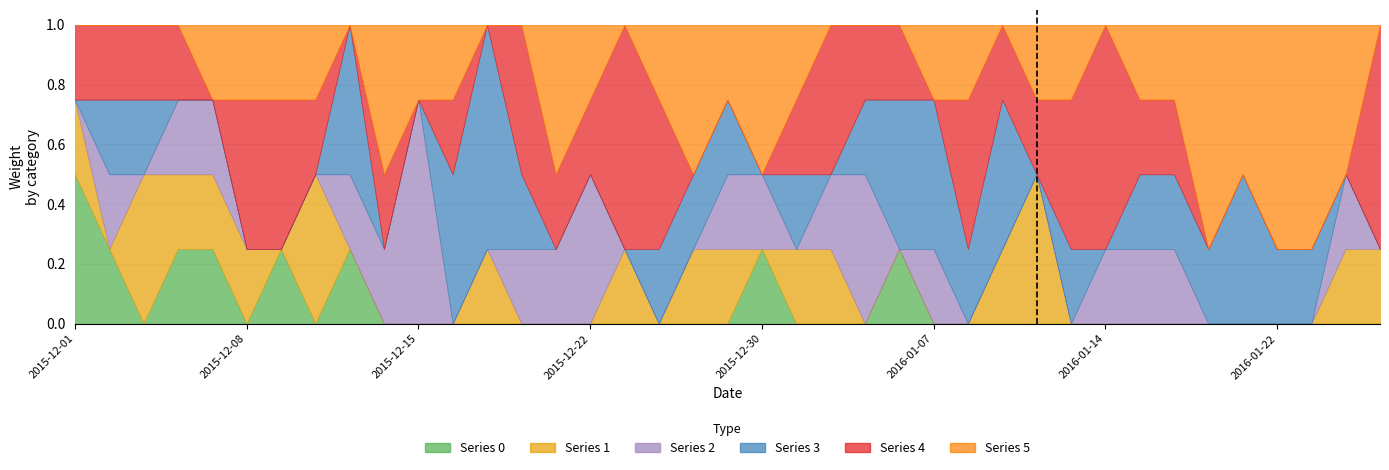

What are all the series names shown in the legend?

0, 1, 2, 3, 4, 5